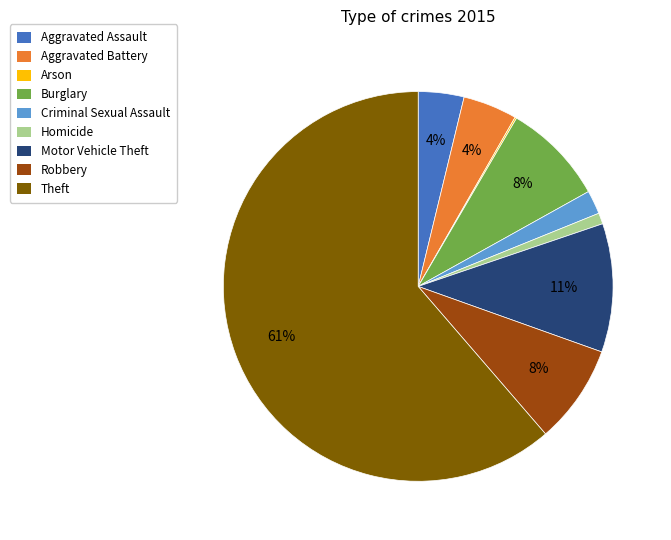

Which slice is the largest?

Theft